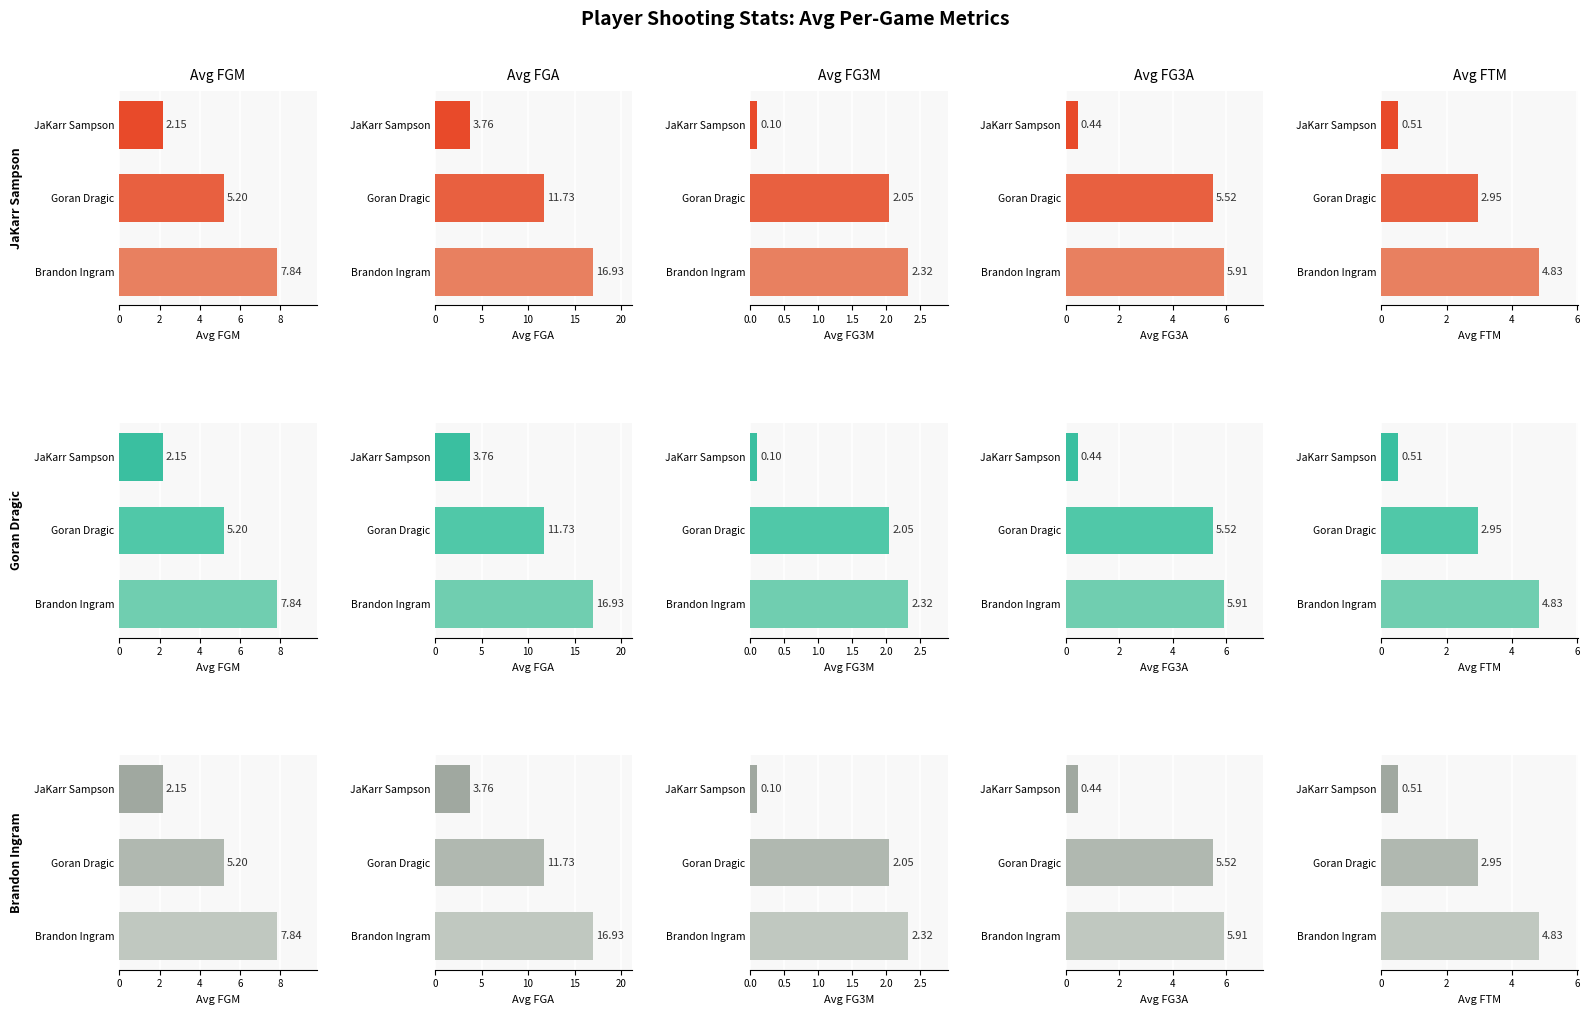

Which series has the largest range (max minus min)?

avg(FGA)